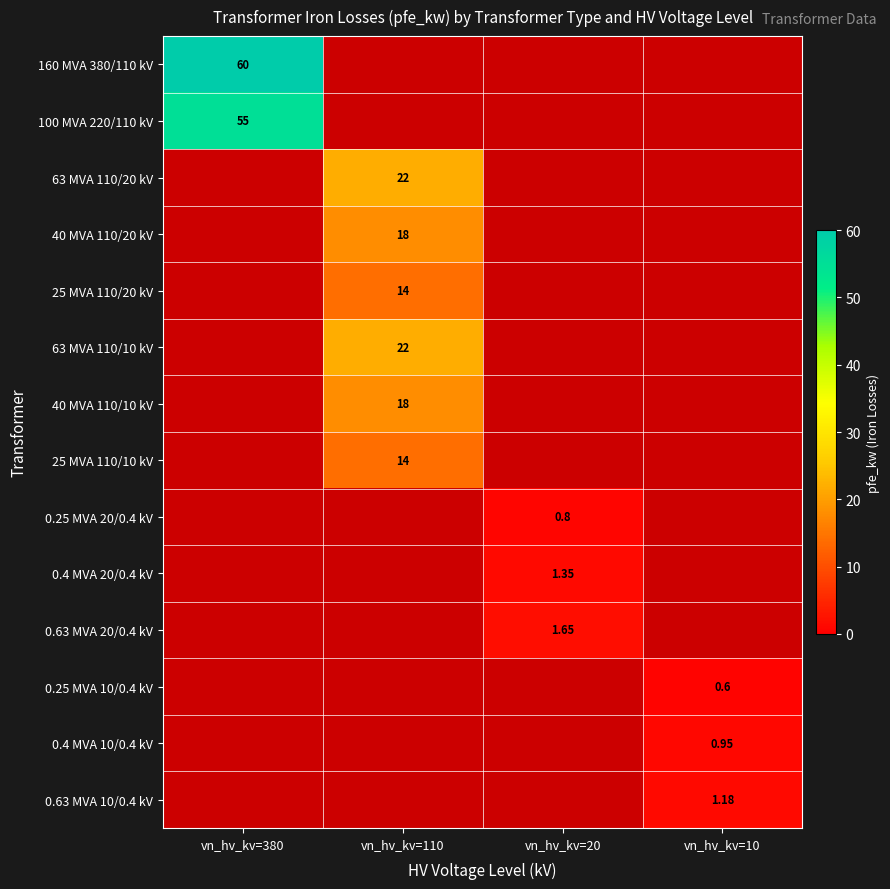

At how many categories does at least one series exceed 46?

1